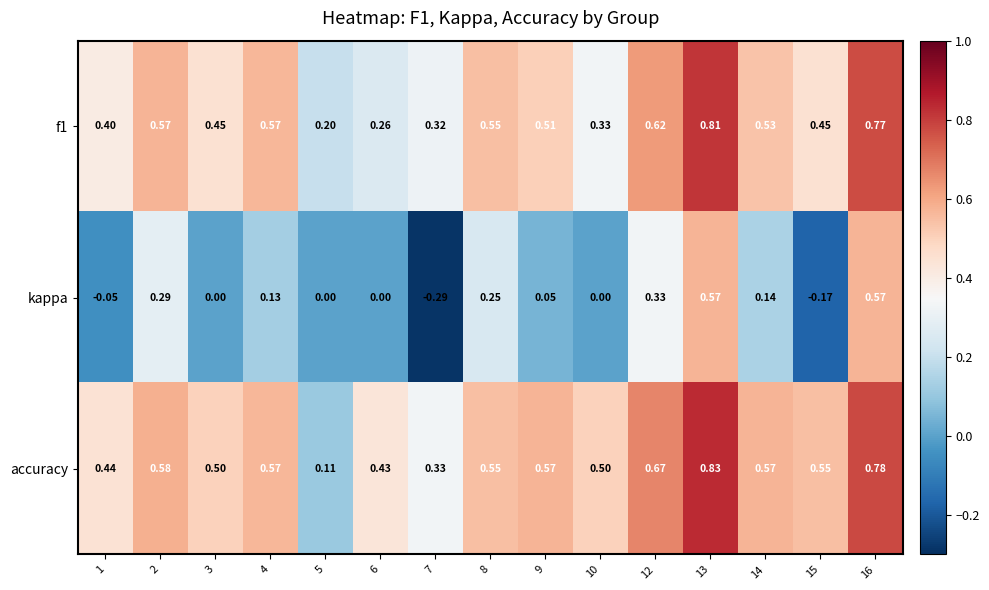

Is the value of f1 at 16 greater than the value of kappa at 16?

Yes